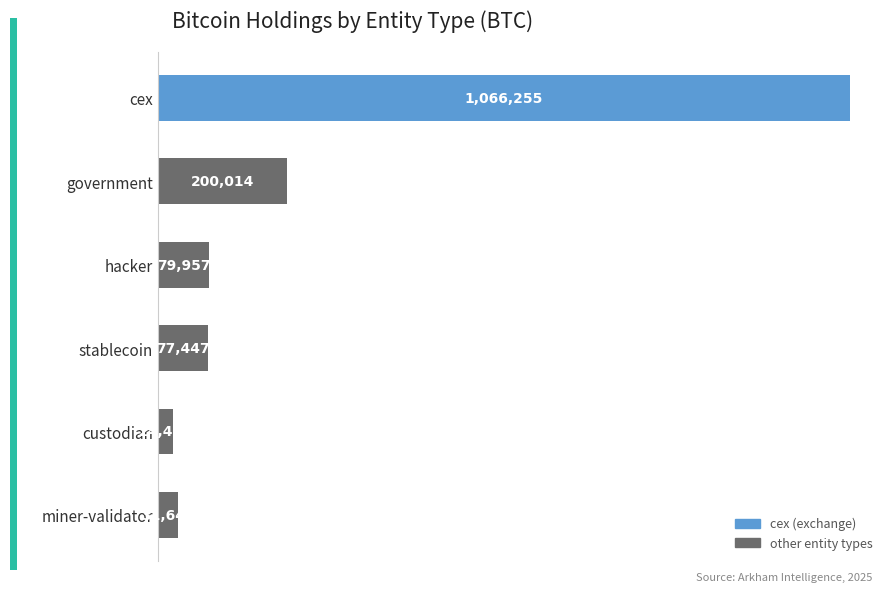

At which category does the chart reach its minimum across all series?

custodian